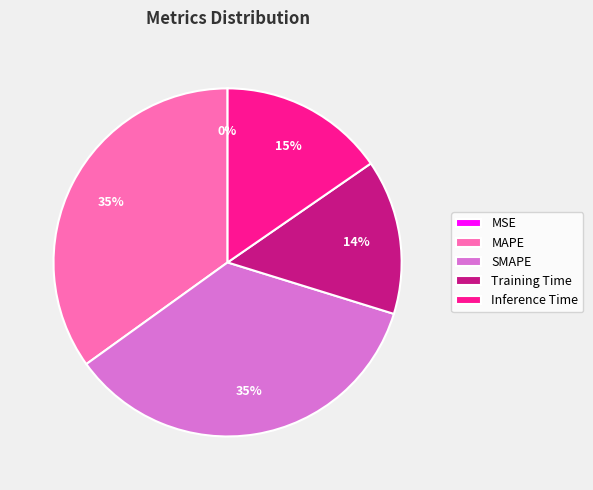

Is there a majority slice in this chart?

No